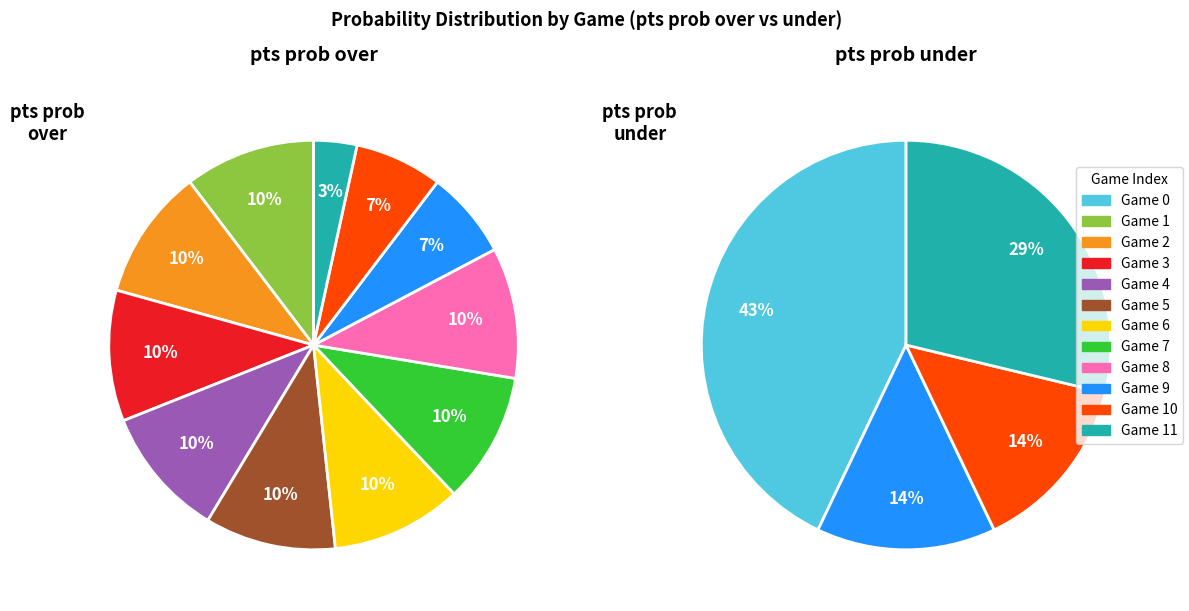

What percentage is the 9 slice, to the nearest percent?

7%